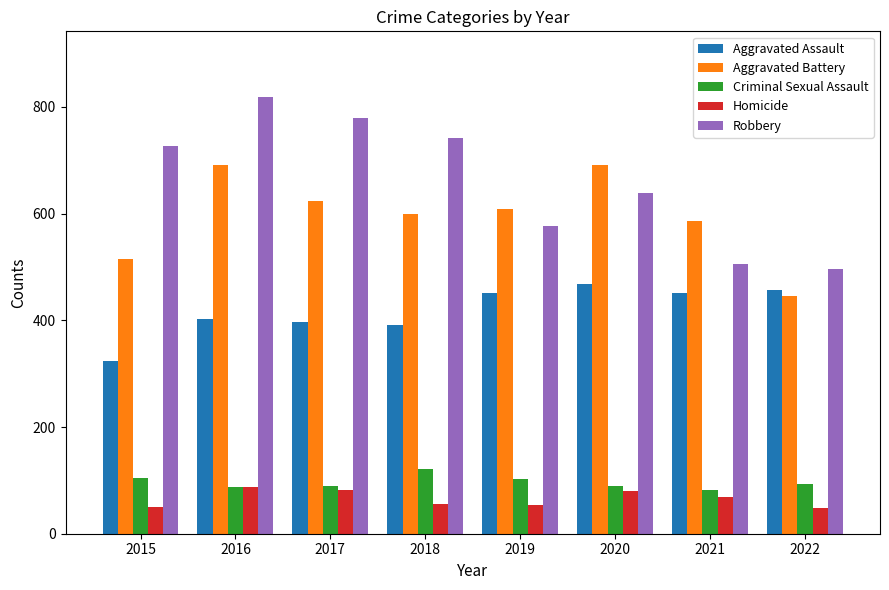

What is the spread (max minus min) of values at 2017?

698